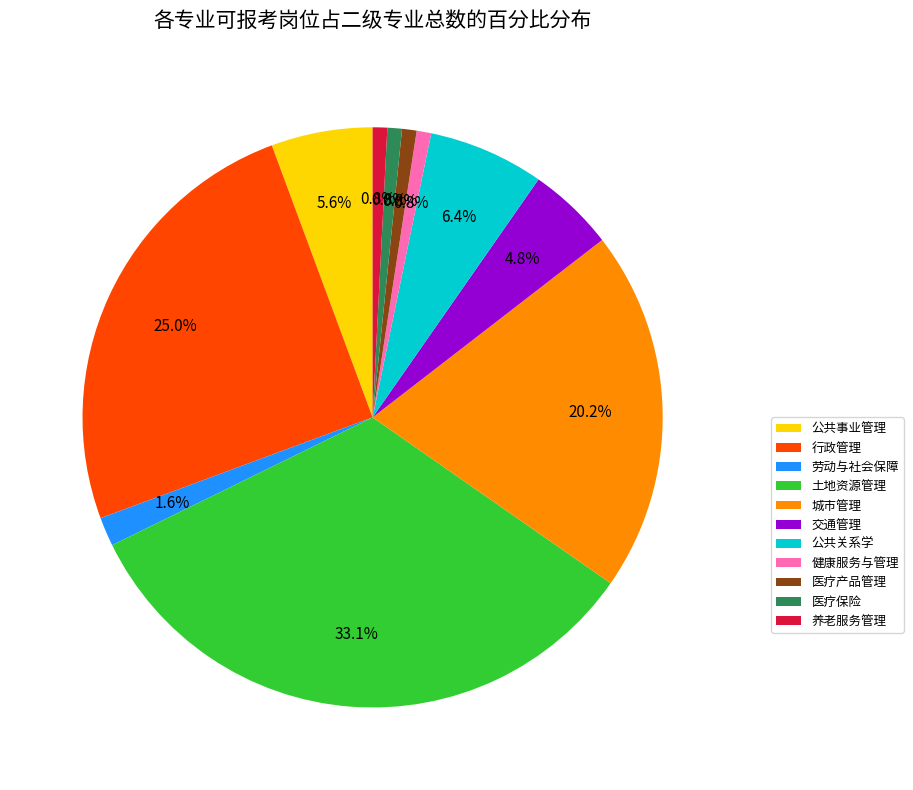

Does 医疗产品管理 represent more than half of the total?

No